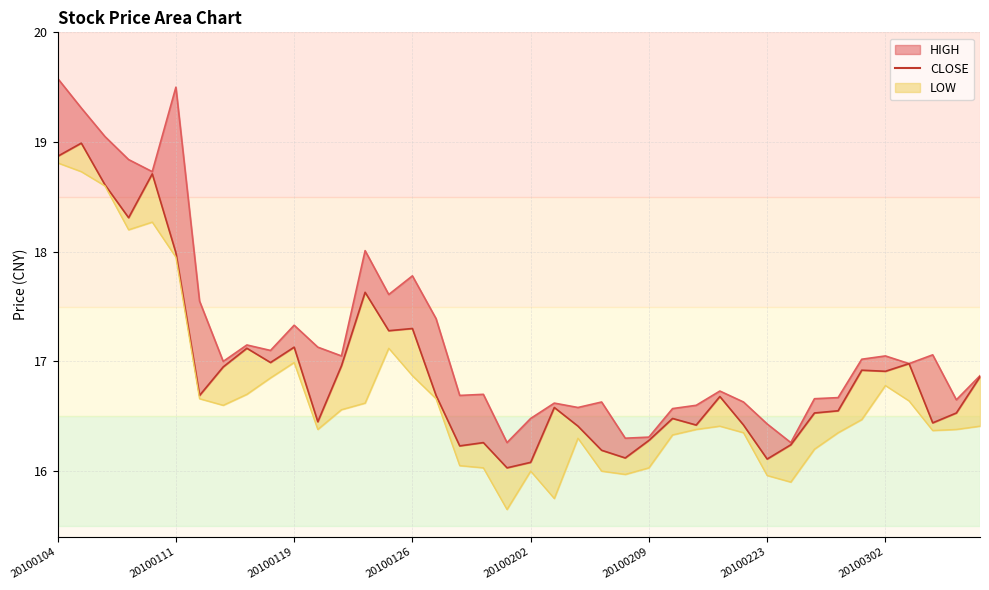

Where is the first local maximum?

20100111